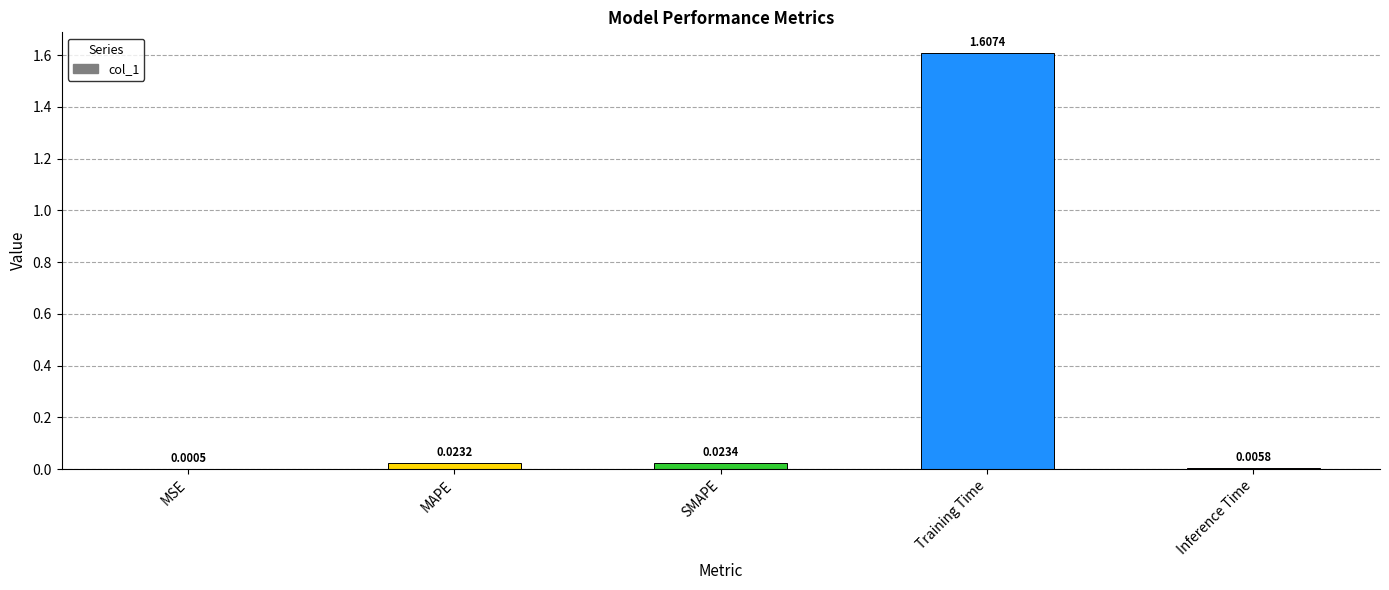

At which label is the value closest to 0?

MSE